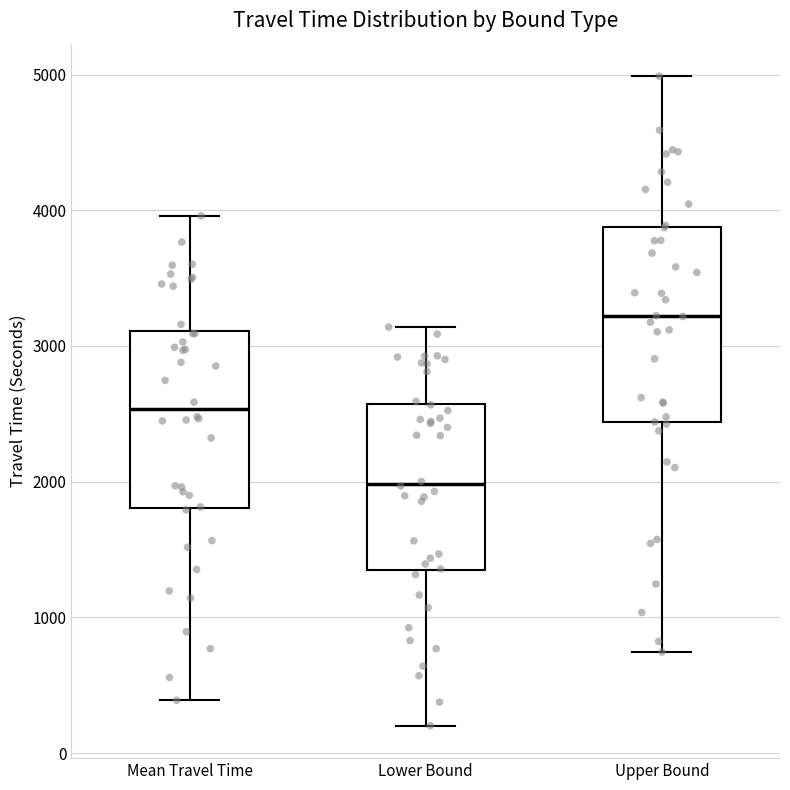

Comparing the boxes themselves (not the whiskers), which one is the tallest?

Upper Bound